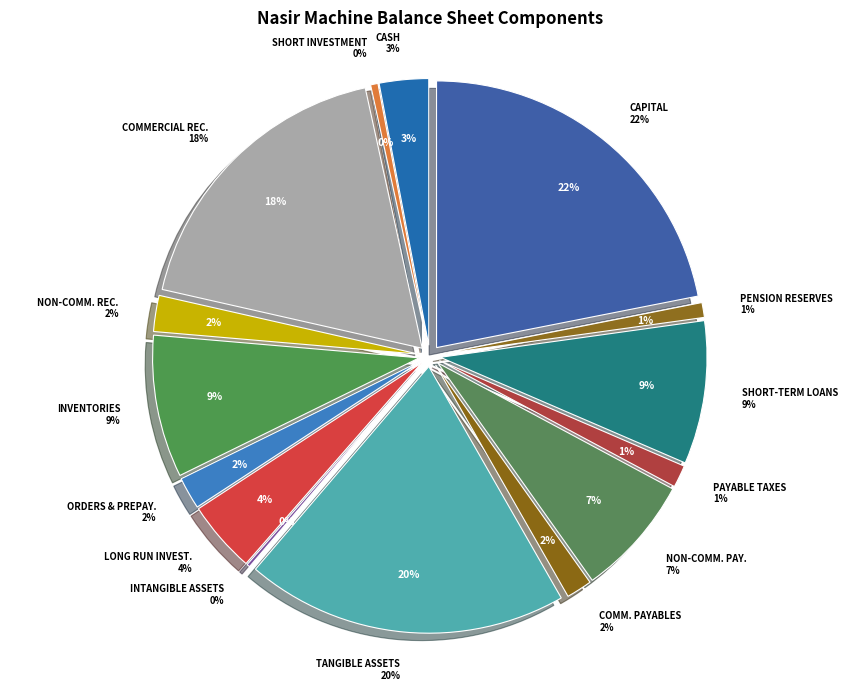

Rank the categories by value from highest to lowest.

capital, tangible_fixed_assets, commercial_receivables, short_term_loans, inventories, non_commercial_payables, long_run_investments, cash, non_commercial_receivables, orders_and_prepayments, commercial_payables, payable_taxes, pention_reserves, short_run_investment, intangible_assets